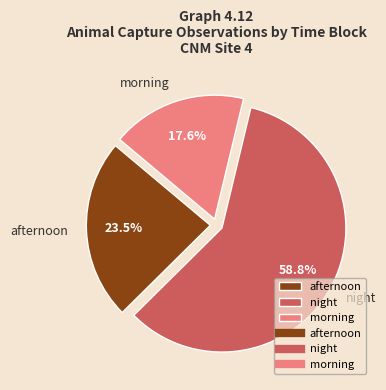

Rank the categories by value from highest to lowest.

night, afternoon, morning